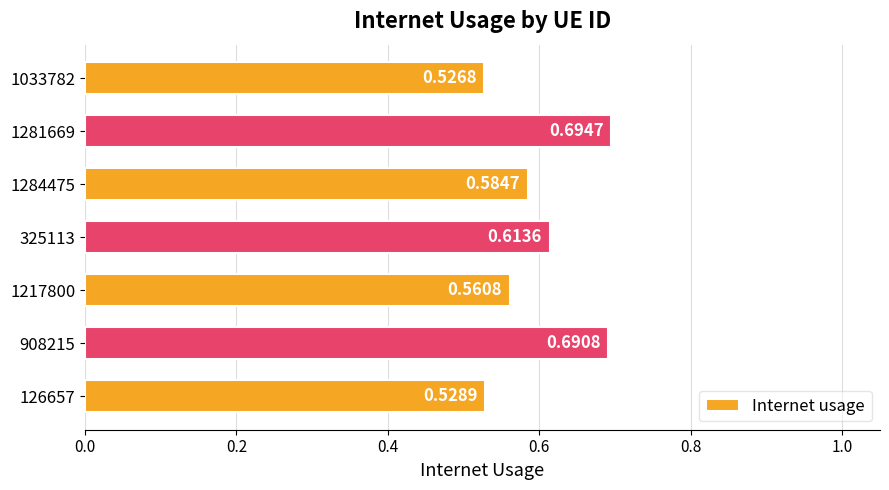

List the labels in order of value, largest first.

1281669, 908215, 325113, 1284475, 1217800, 126657, 1033782